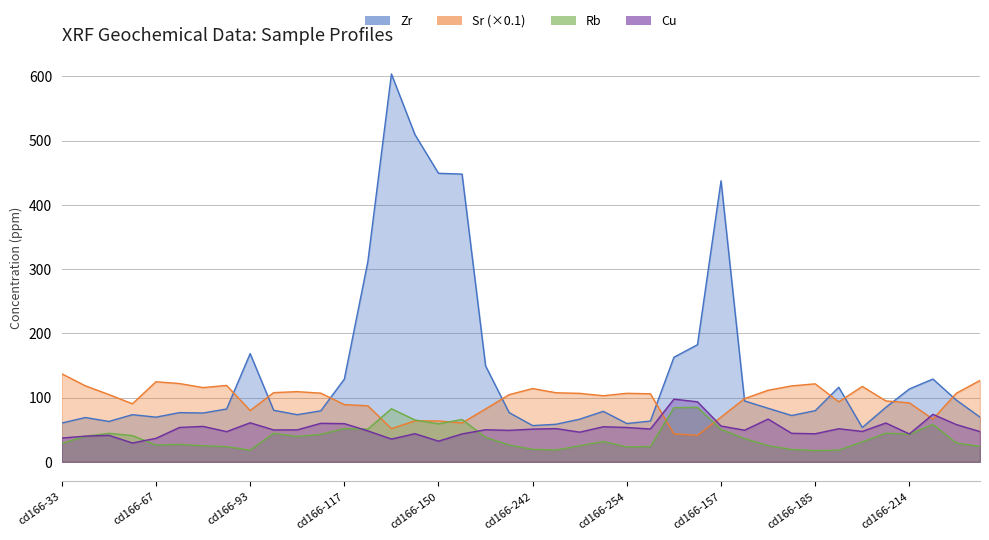

At which label does Sr first exceed 105?

cd166-33